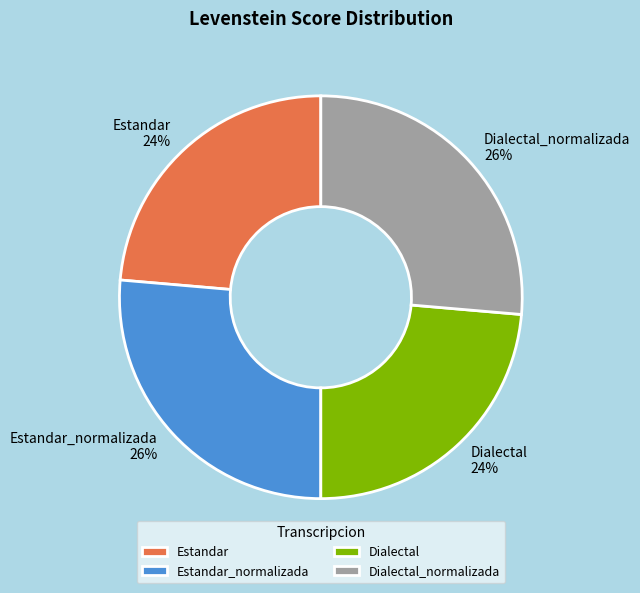

To the nearest percent, what percentage of the pie is Dialectal?

24%